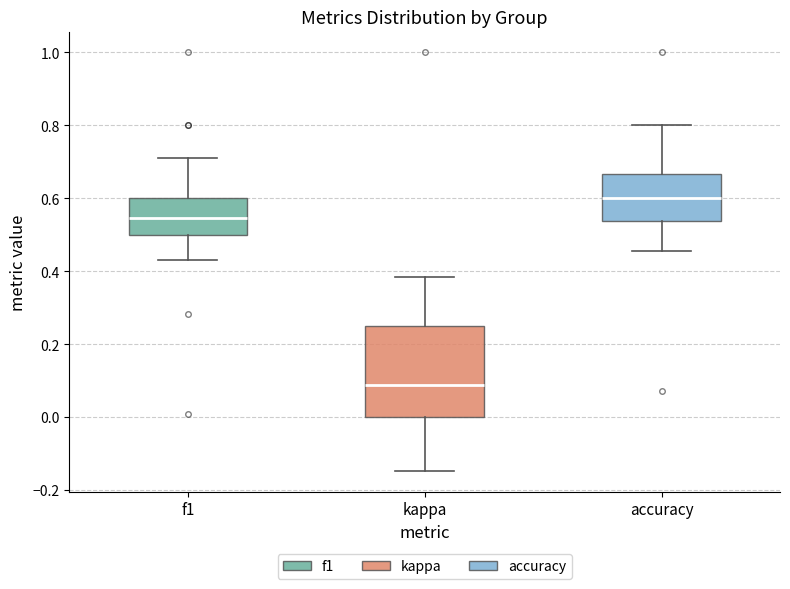

Which box is the tallest, from its lower edge to its upper edge?

kappa